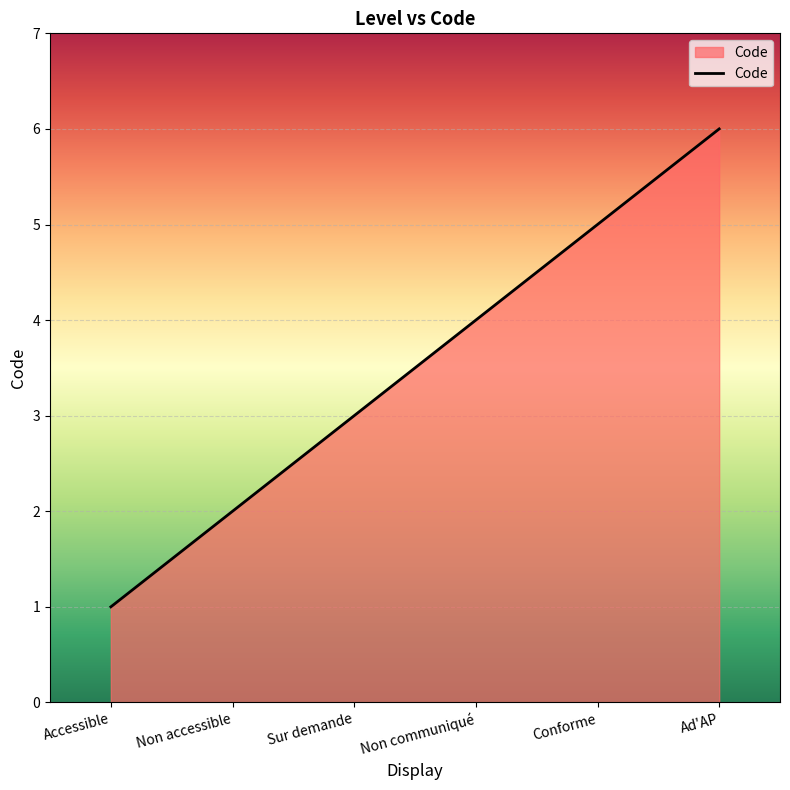

What is the greatest value displayed?

6